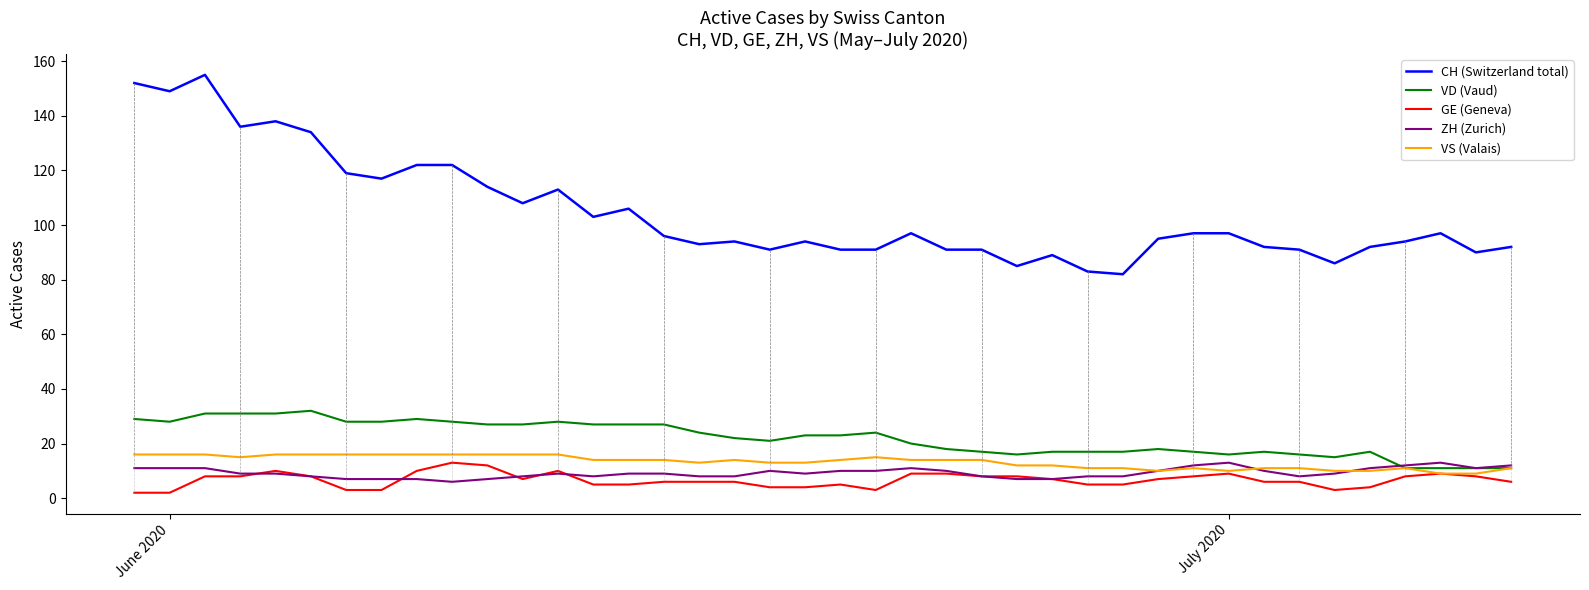

What is the lowest value of the CH (Switzerland total) series?

82